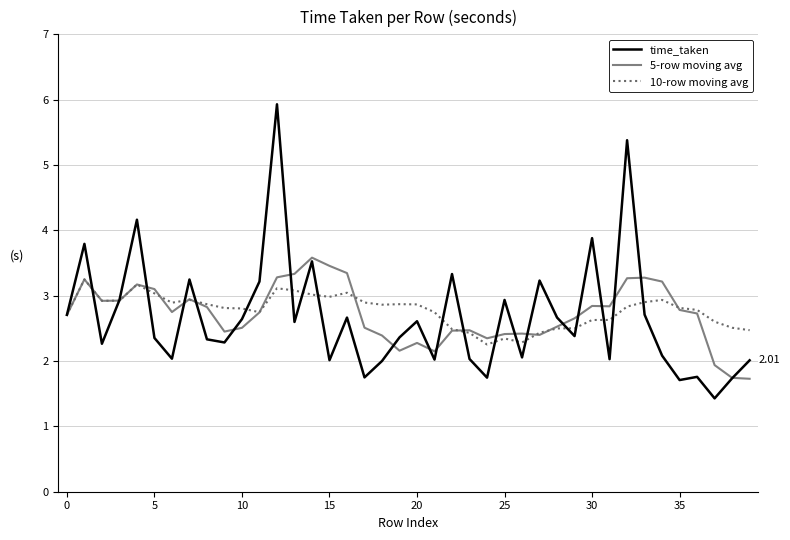

Which series has the widest spread of values?

time_taken